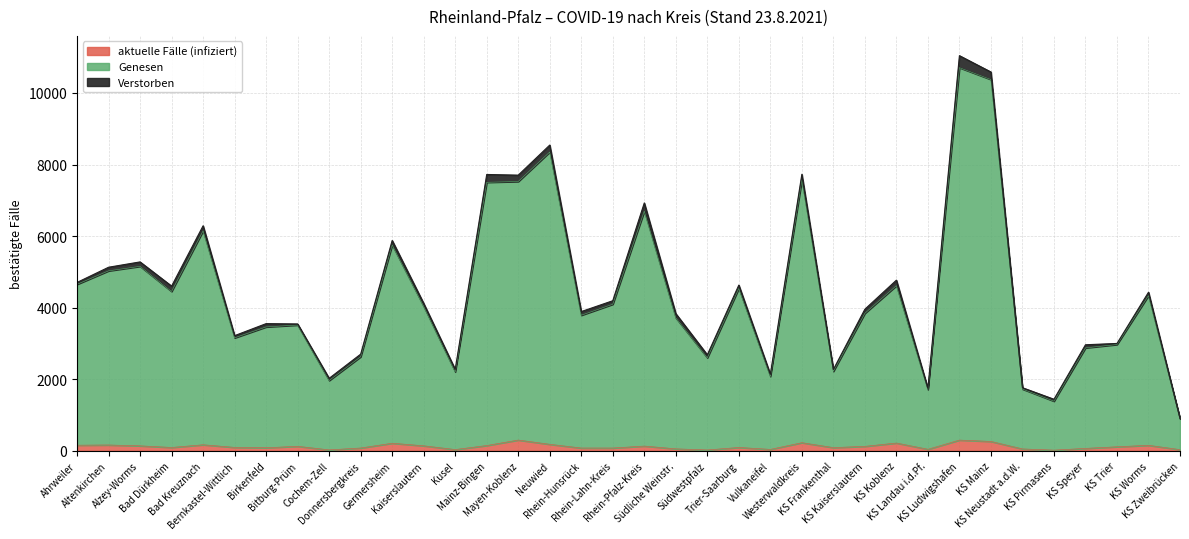

True or false: Genesen and aktuelle Fälle (infiziert) intersect in this chart.

False